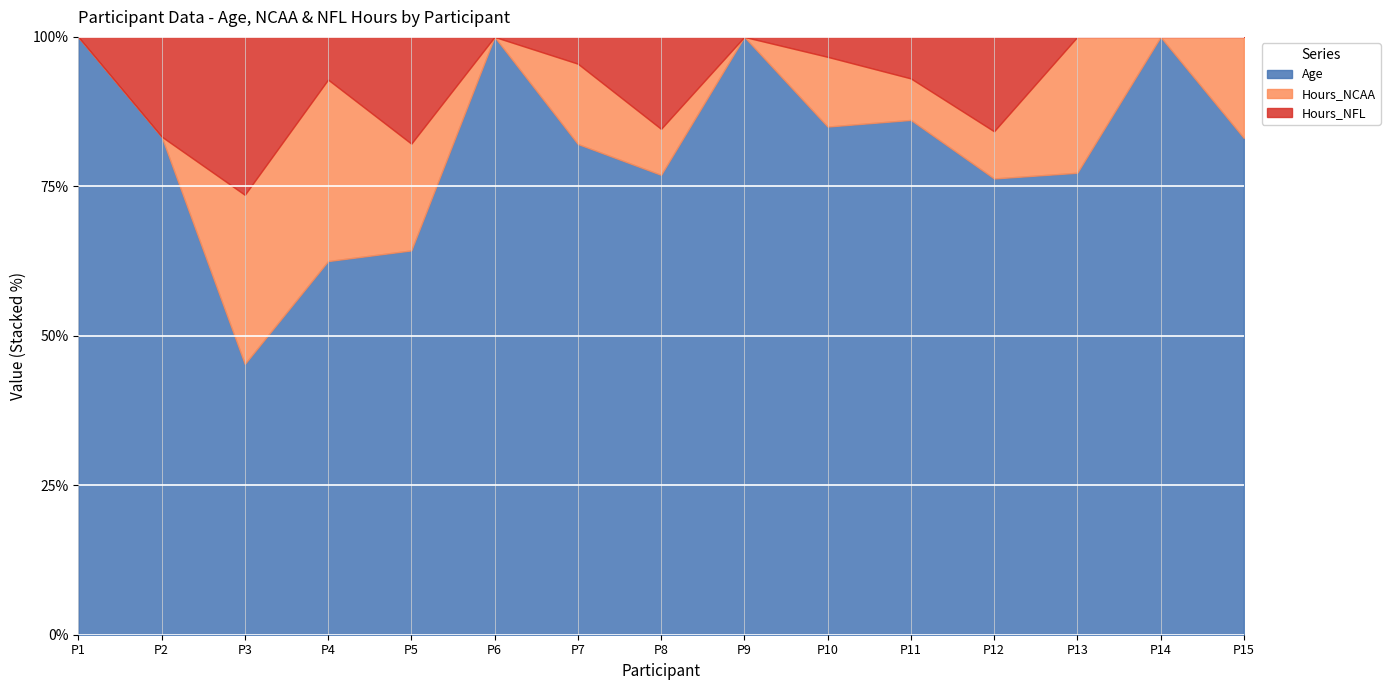

What is the difference between the Age values at 4 and 13?

1